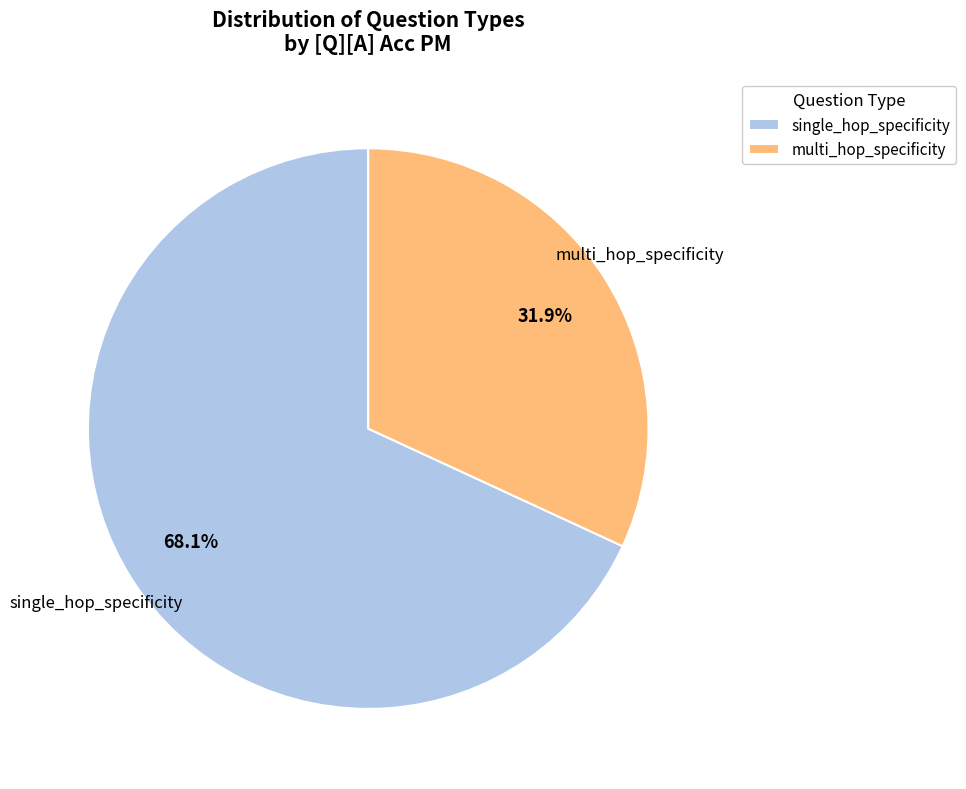

Which category has the smallest portion of the pie?

multi_hop_specificity